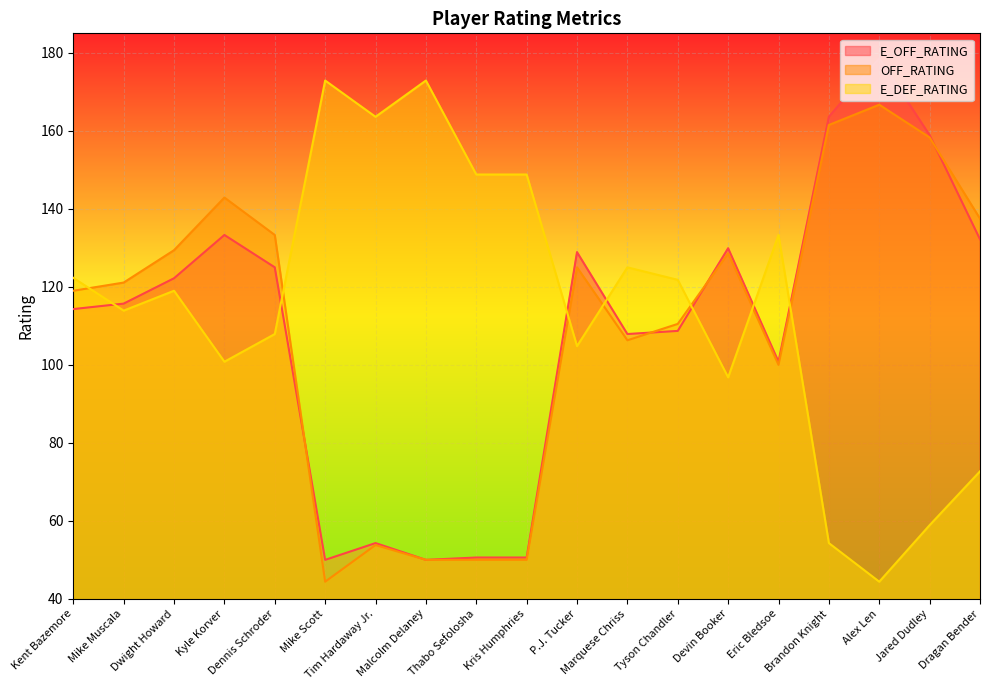

Between Tim Hardaway Jr. and Tyson Chandler, which series saw the biggest shift?

OFF_RATING